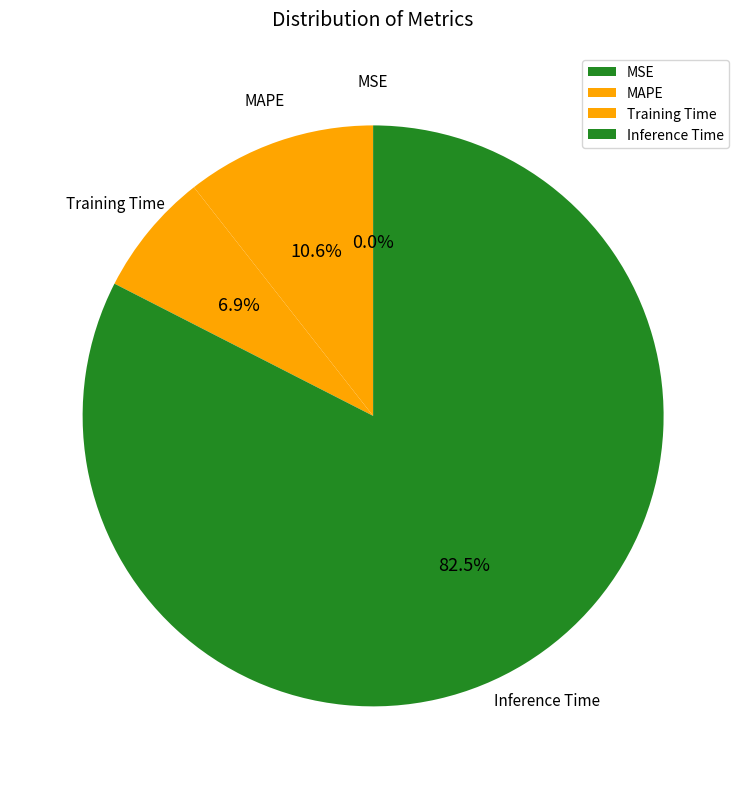

Is there any slice that represents more than half of the pie?

Yes